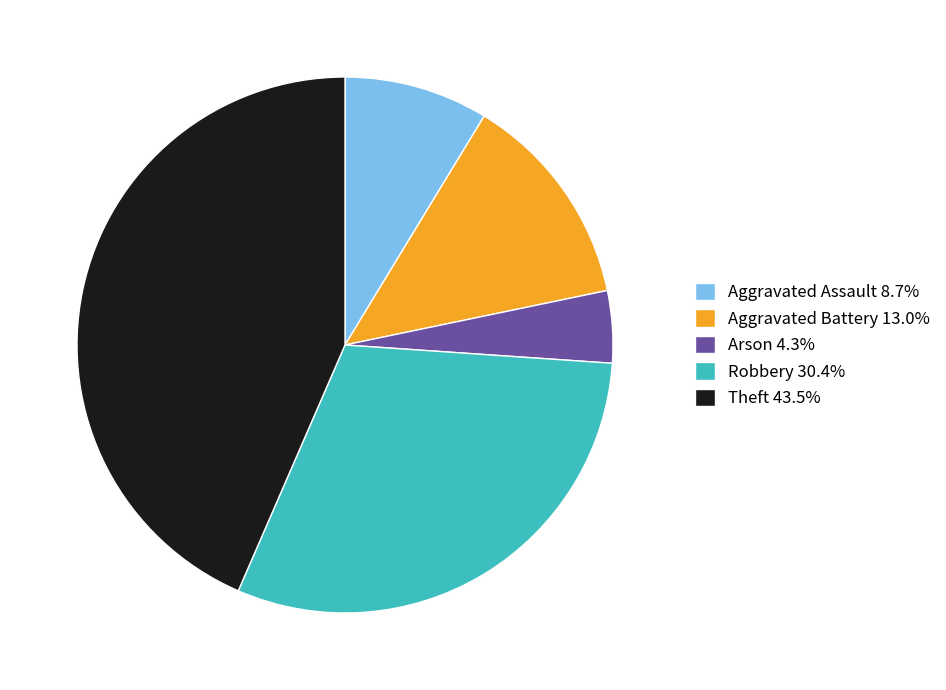

Is Aggravated Battery 13.0% the majority of the pie?

No